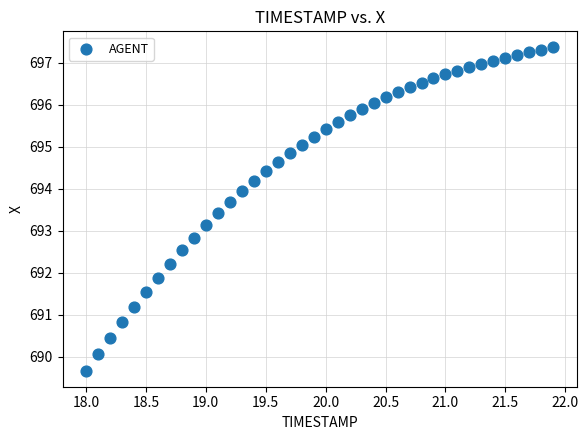

What is the range of X values (max minus min)?

3.9